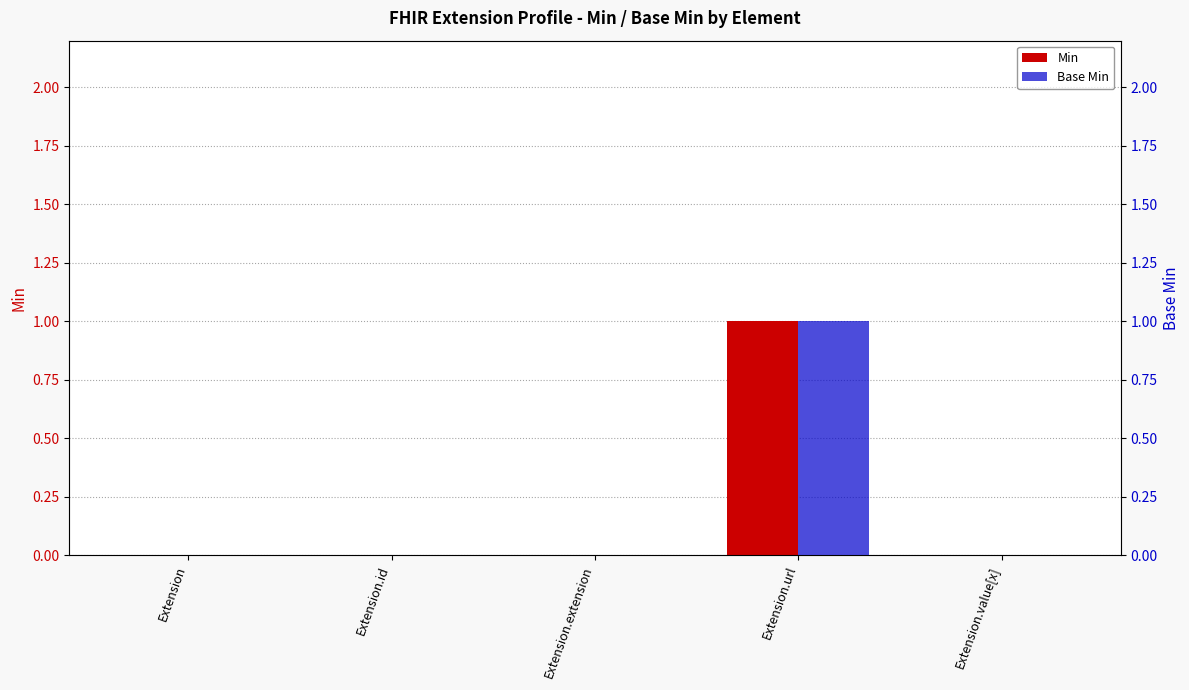

What is the label of the 5th bar from the left?

Extension.value[x]